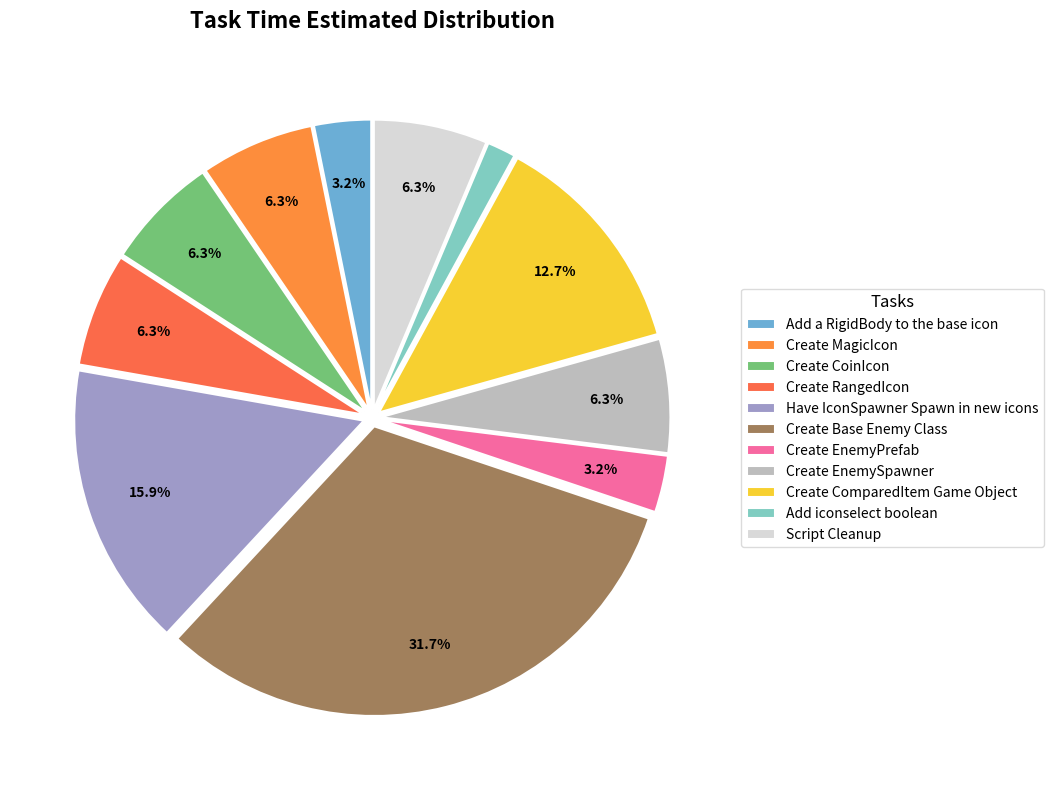

Count the number of slices in the pie.

11